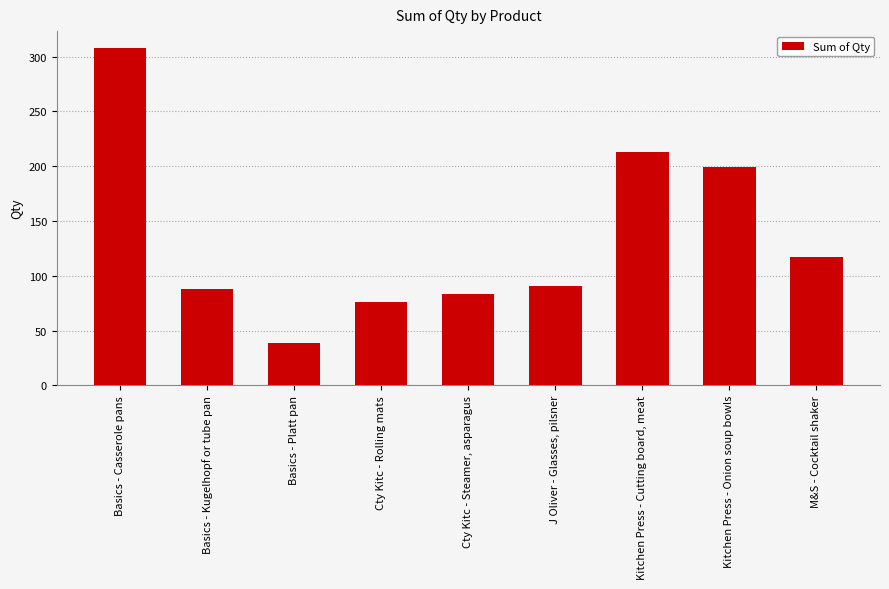

Does the chart contain any negative values?

No